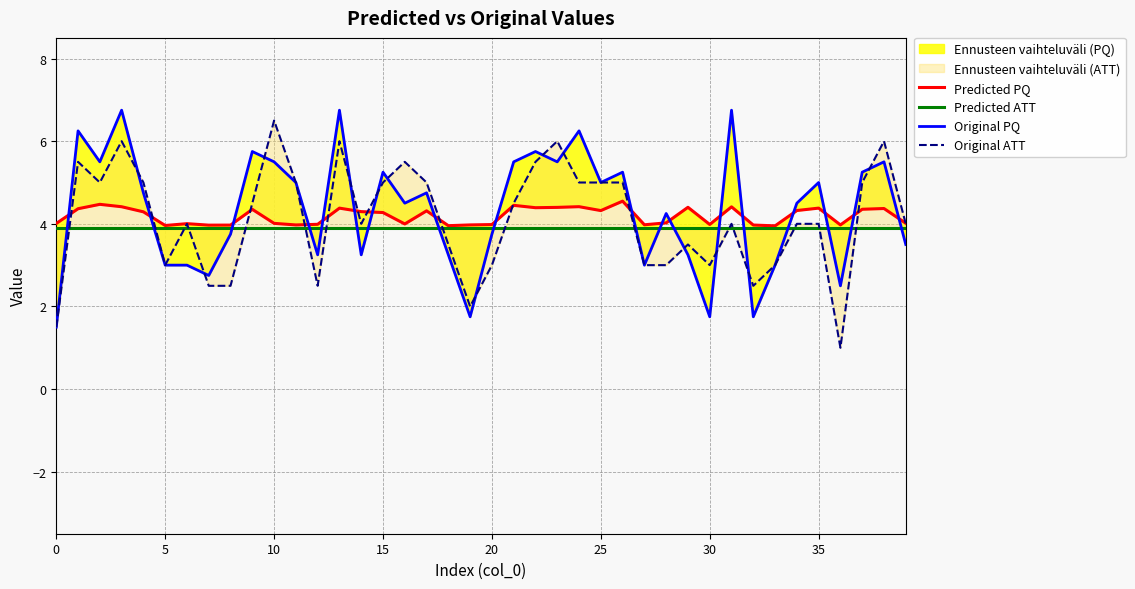

What is the sum of the Predicted PQ values at 12 and 16?

8.0